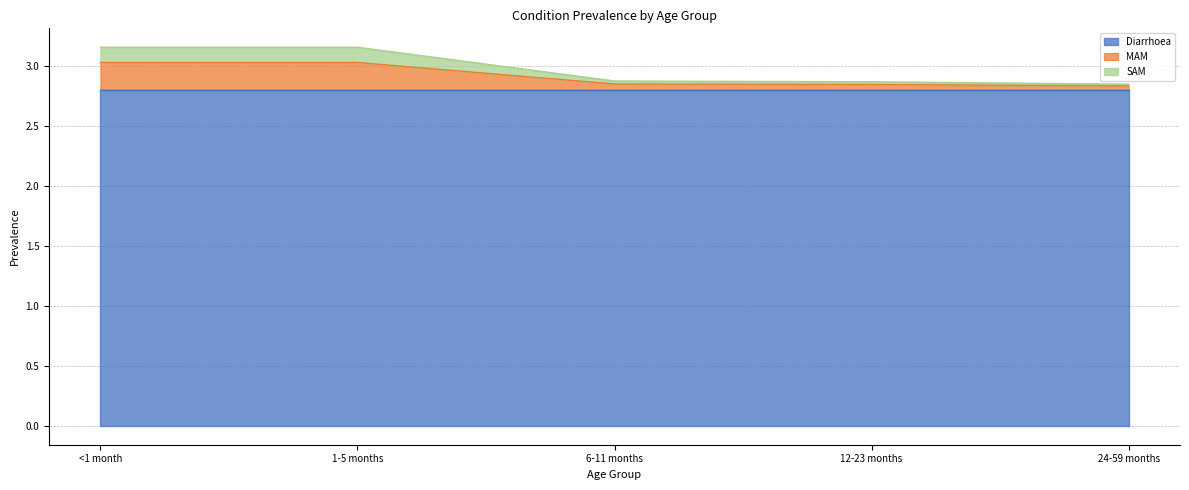

At which label is MAM closest to 2?

24-59 months